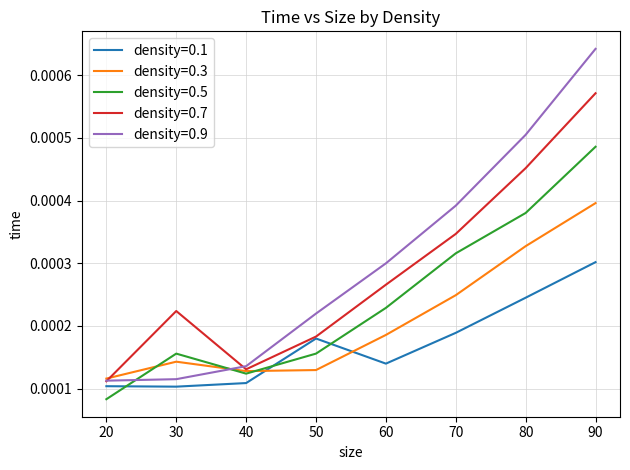

True or false: density=0.5 and density=0.7 cross at least once.

False